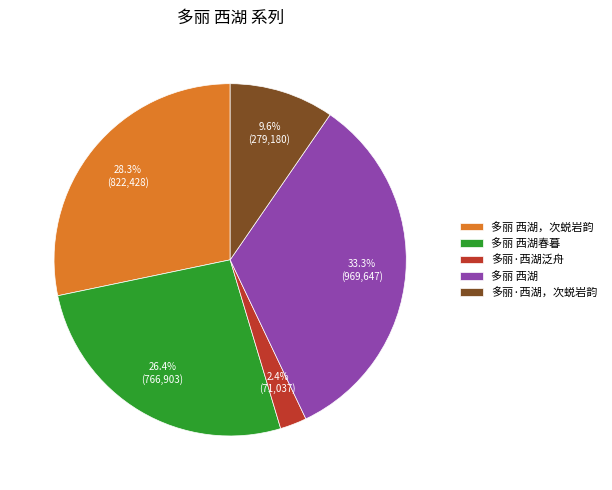

Which category has the biggest portion of the pie?

多丽 西湖